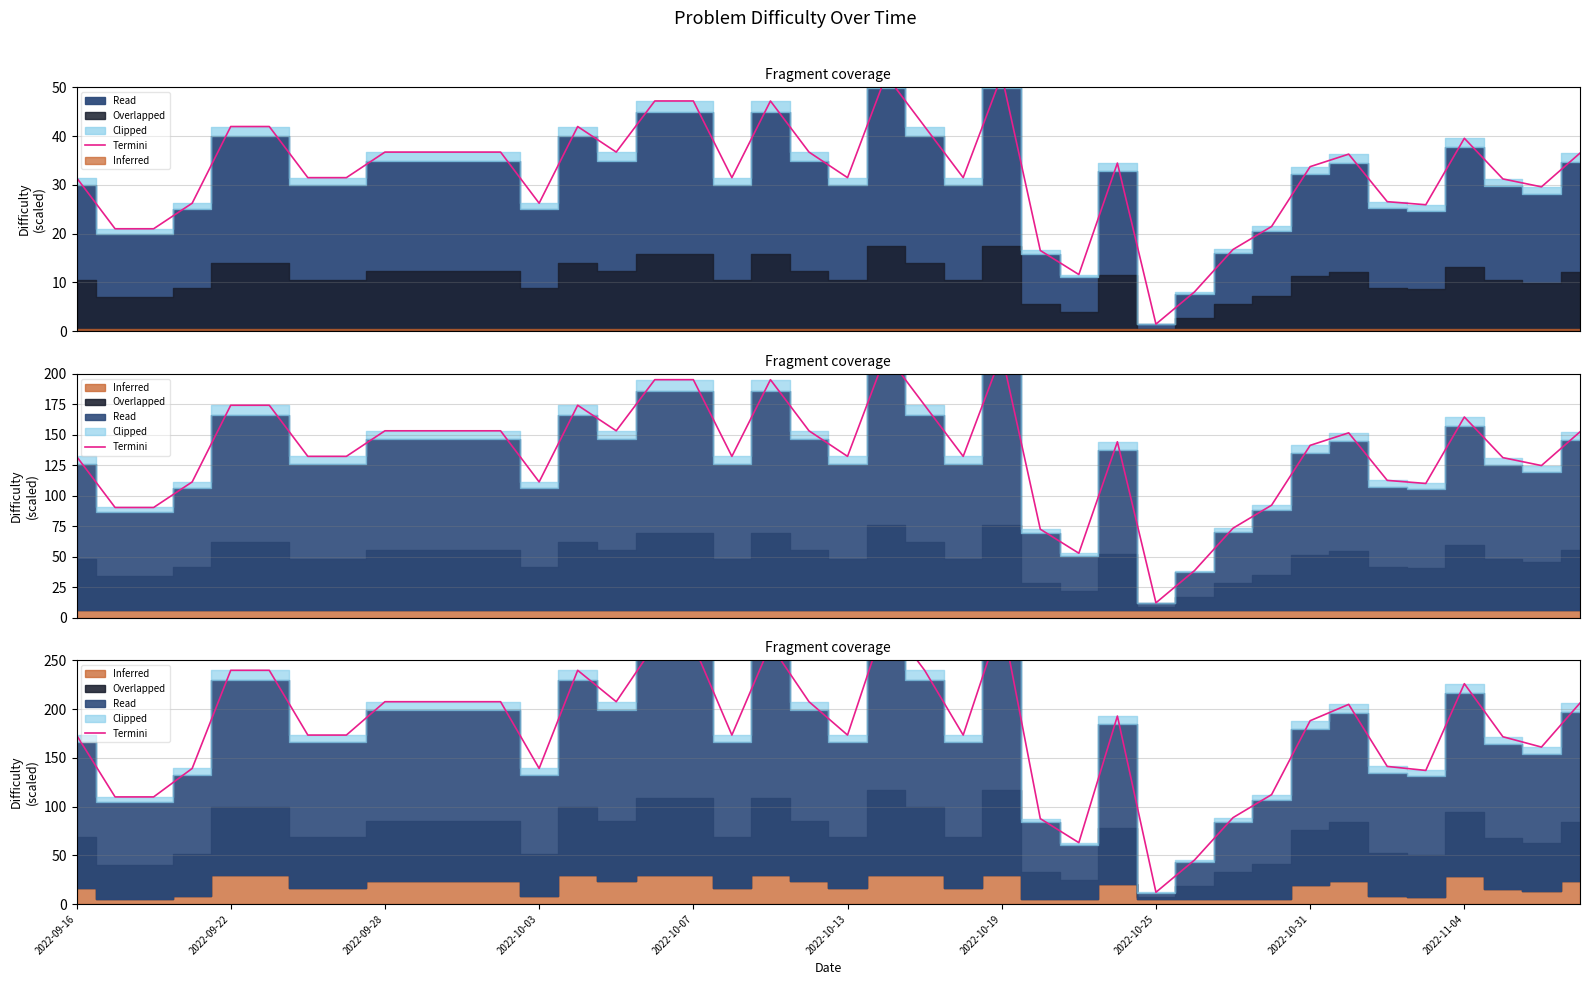

Where is the data nearest to the value 152?

38